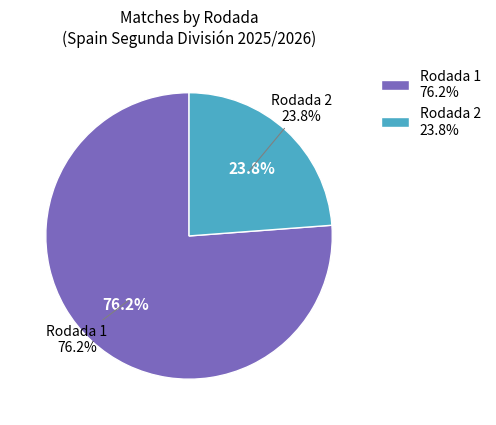

Is it true that Rodada 2 is 47% of the pie?

False